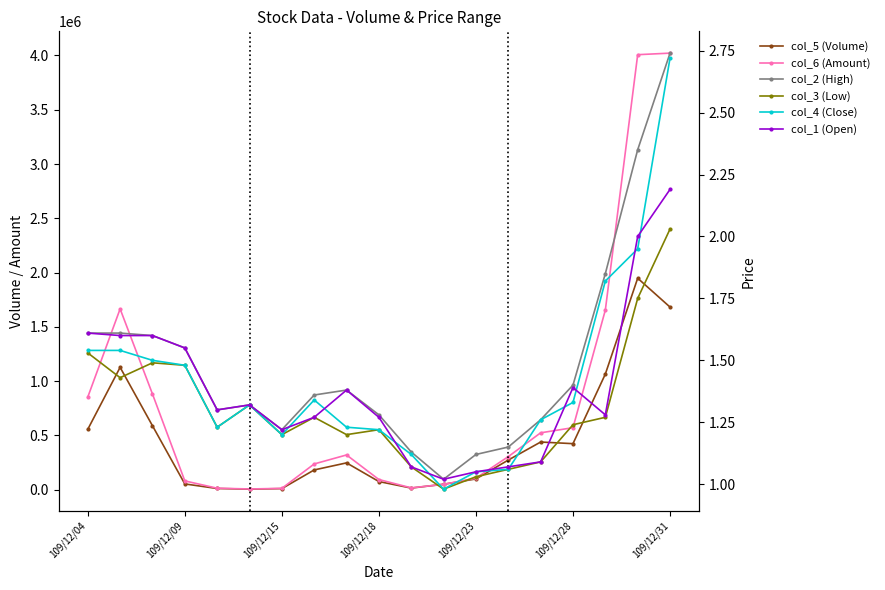

How many lines are shown in the chart?

6